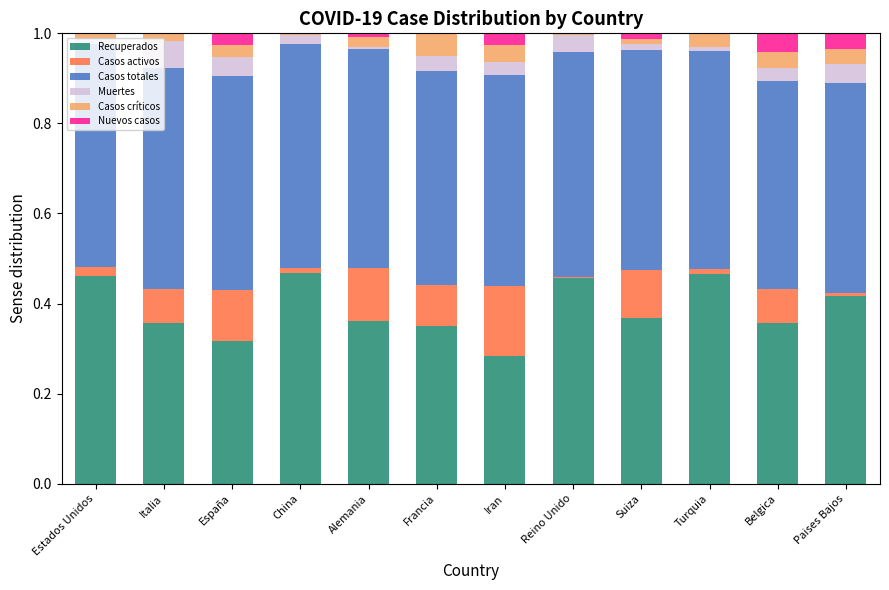

How many data points does each series have?

12